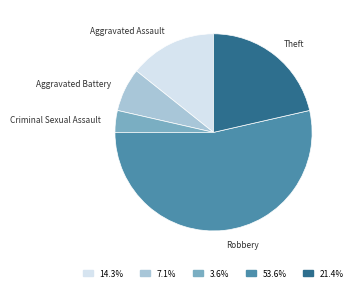

Is there any slice that represents more than half of the pie?

Yes